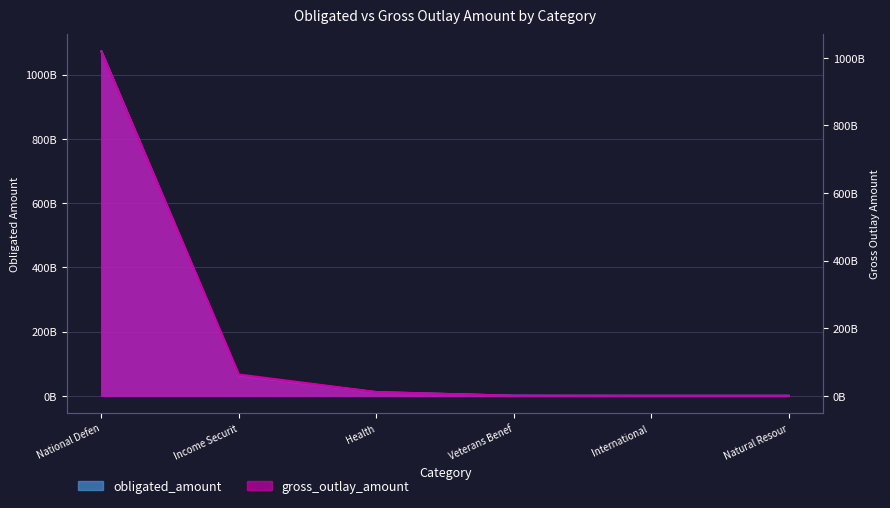

What is the label of the 1st point from the right?

Natural Resour